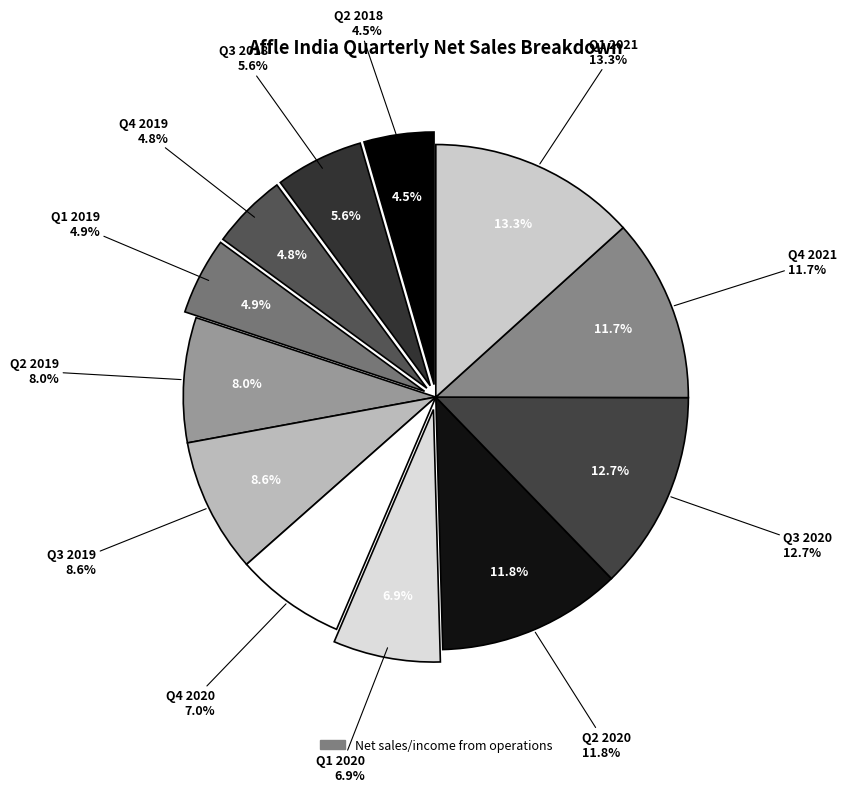

Which slice is the largest?

Q1 2021